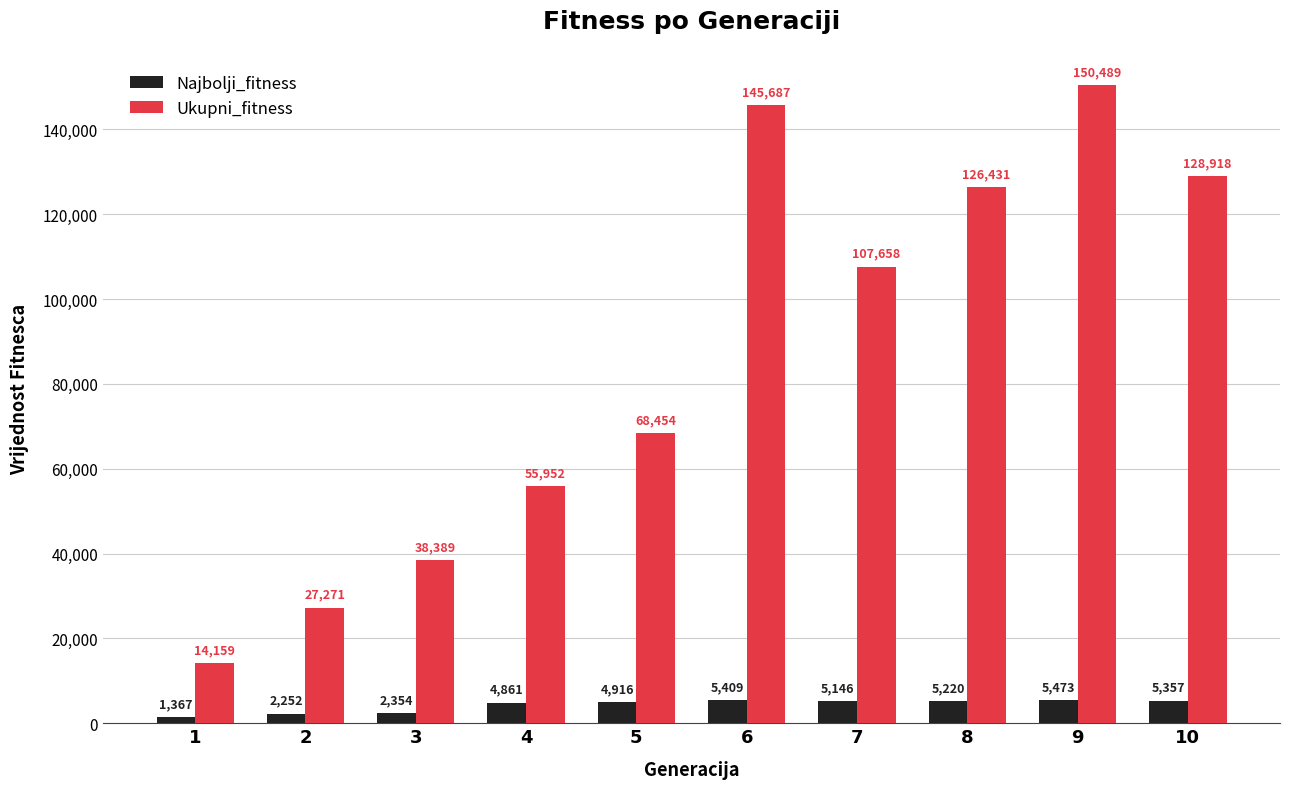

Is the value of Najbolji_fitness at 3 greater than the value of Ukupni_fitness at 8?

No